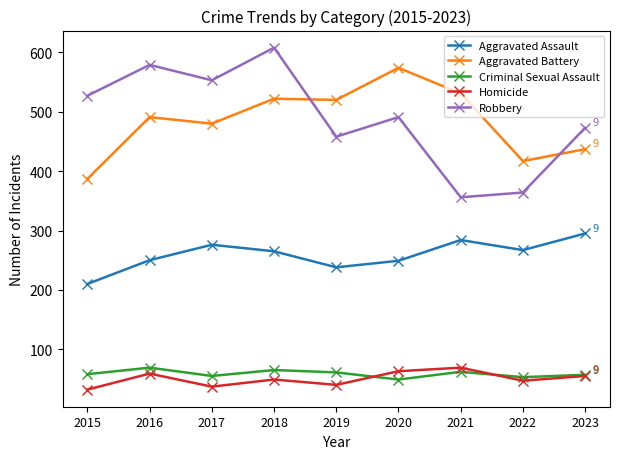

What is the sum of all Aggravated Assault values?

2334